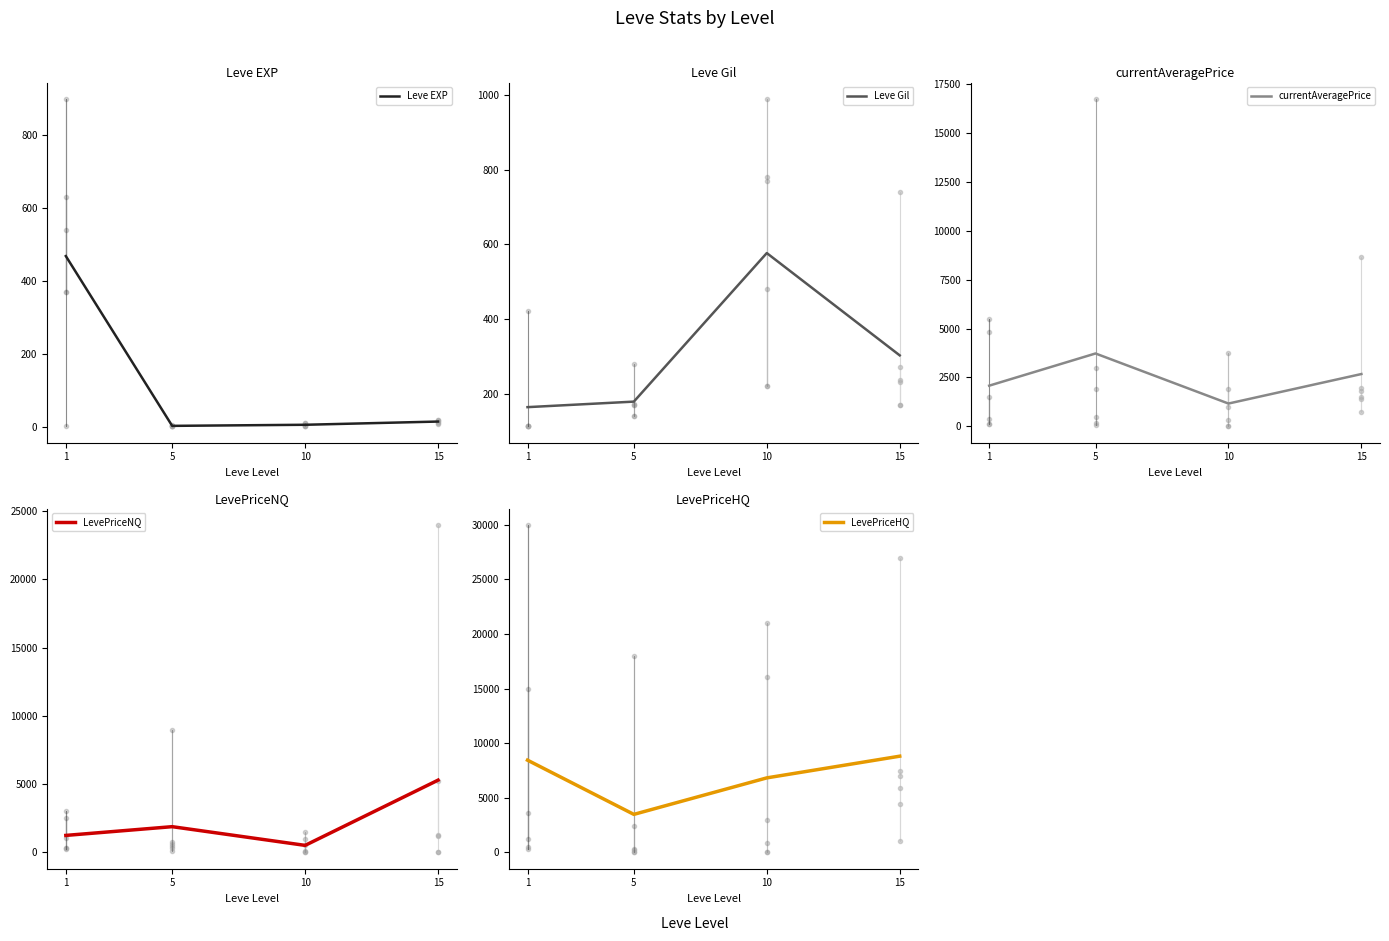

Does the chart display data point markers on the line(s)?

No